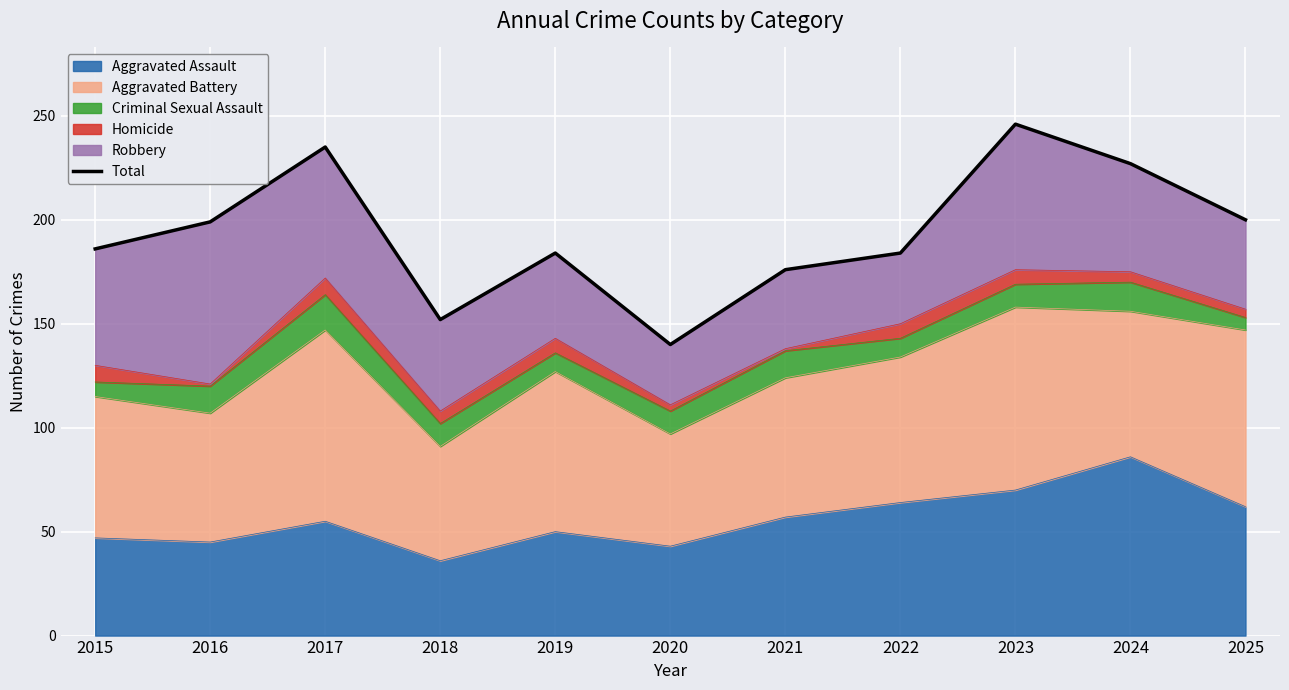

What is the difference between the second highest and minimum values?

95